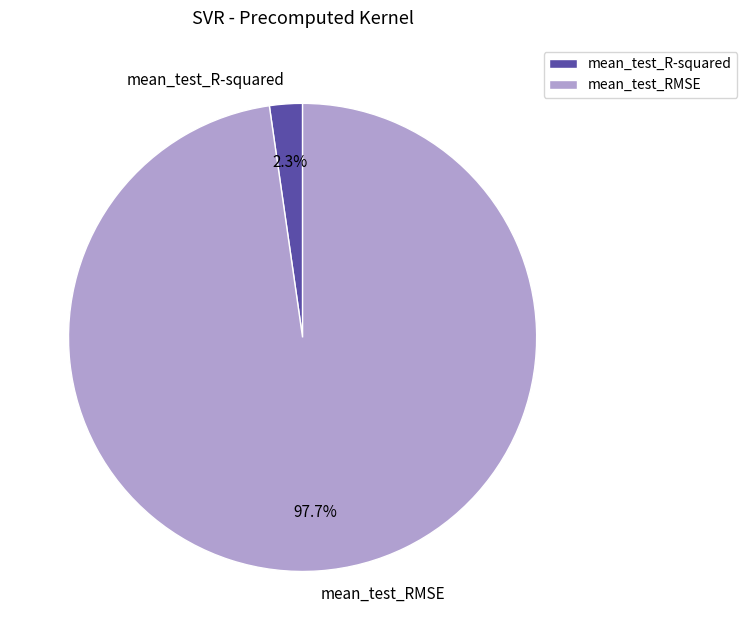

Which slice is the smallest?

mean_test_R-squared